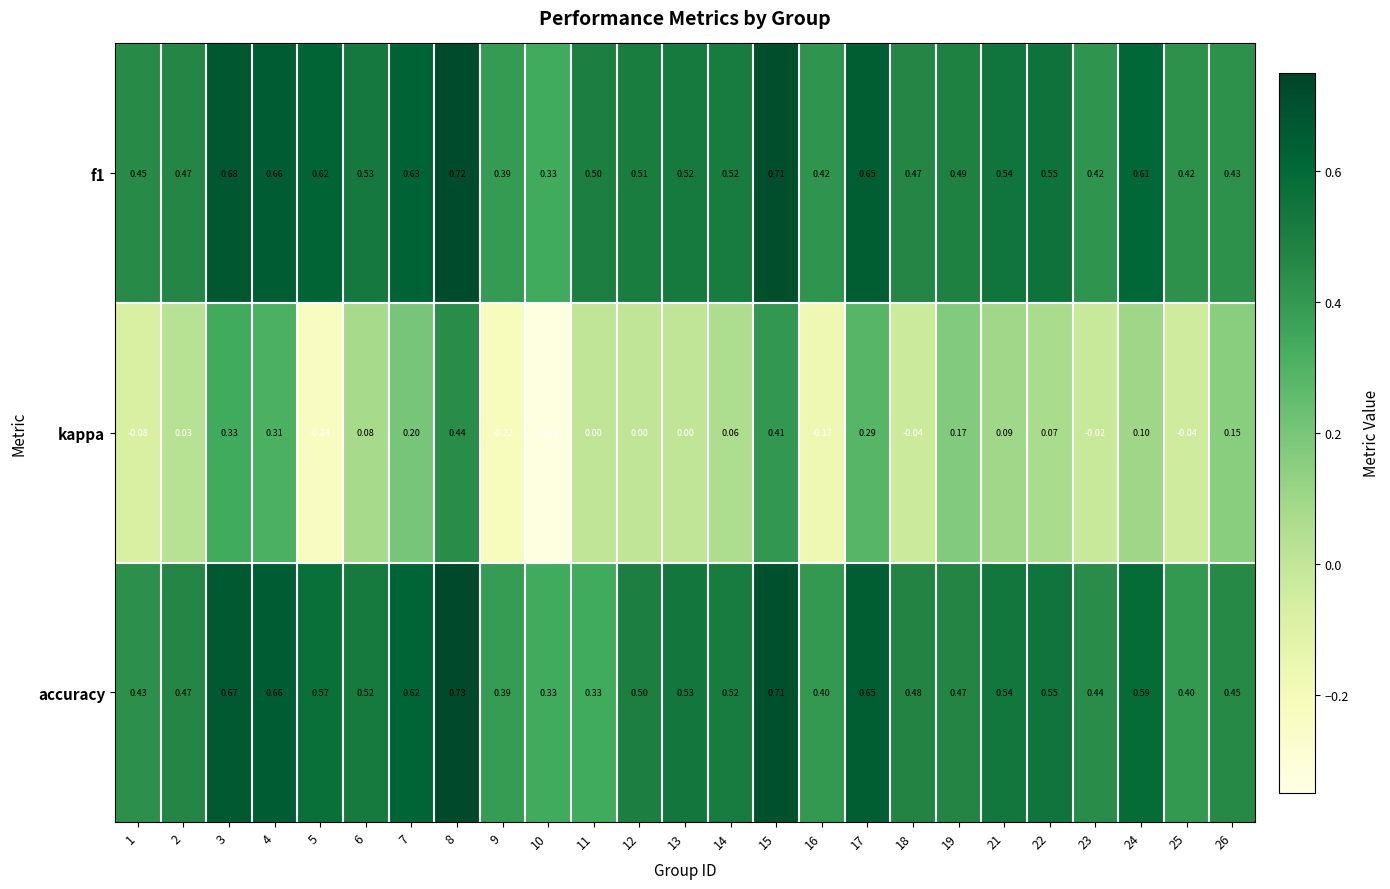

Which series has the largest range (max minus min)?

kappa